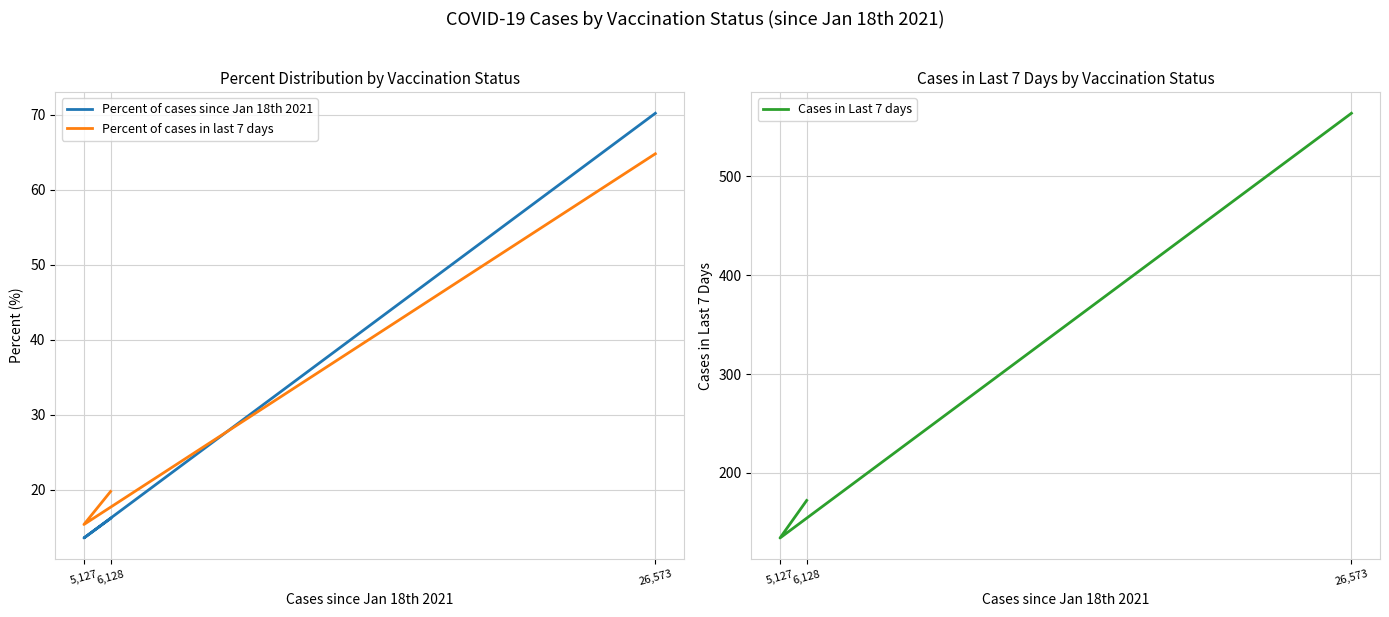

What is the approximate value of Cases in Last 7 days at 6,128?

172.0